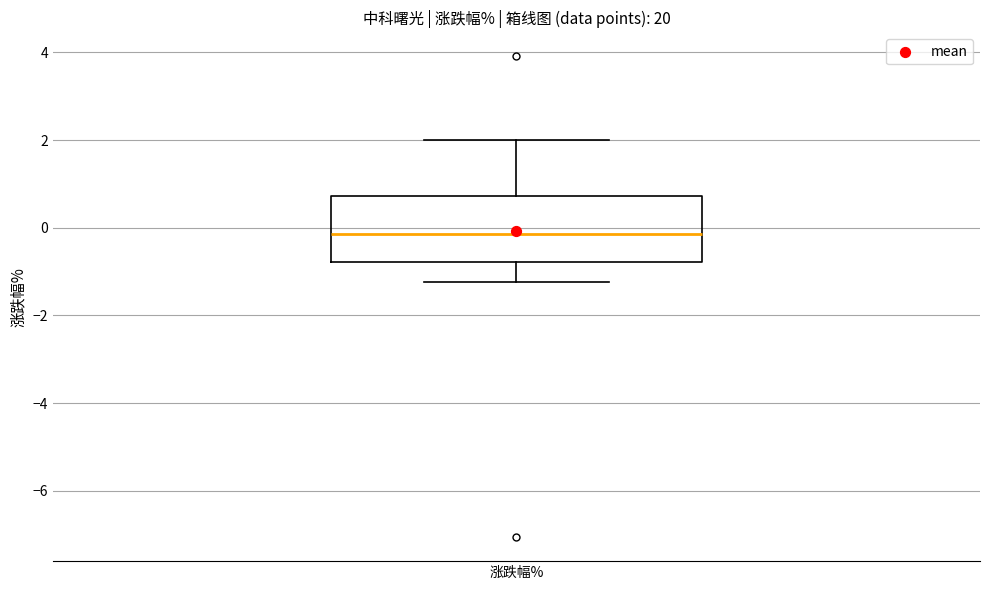

Read this box plot against the y-axis: the position of the median line, the range covered by the box, and the ends of both whiskers. The values are not printed on the chart, so give them approximately, as read against the axis.

median -0.2, box -0.8 to 0.8, whiskers -1.2 to 2.0